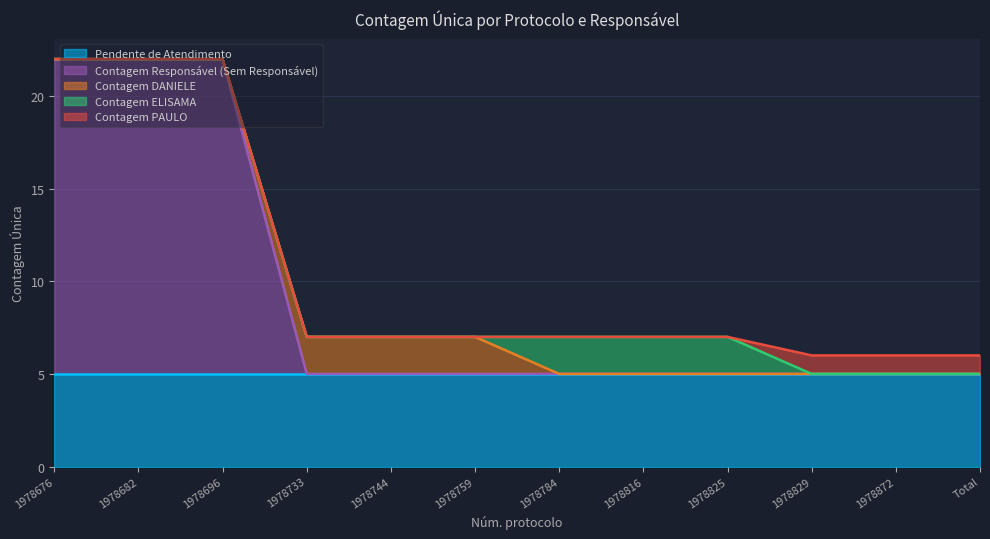

Does the chart have visible grid lines?

Yes